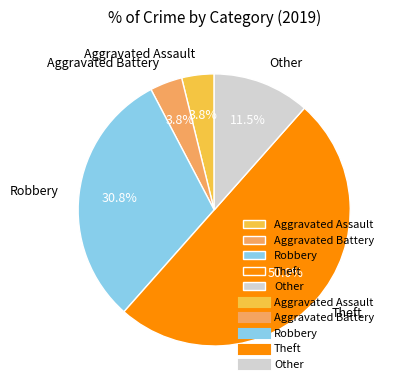

The Other slice represents 5% of the pie. True or false?

False